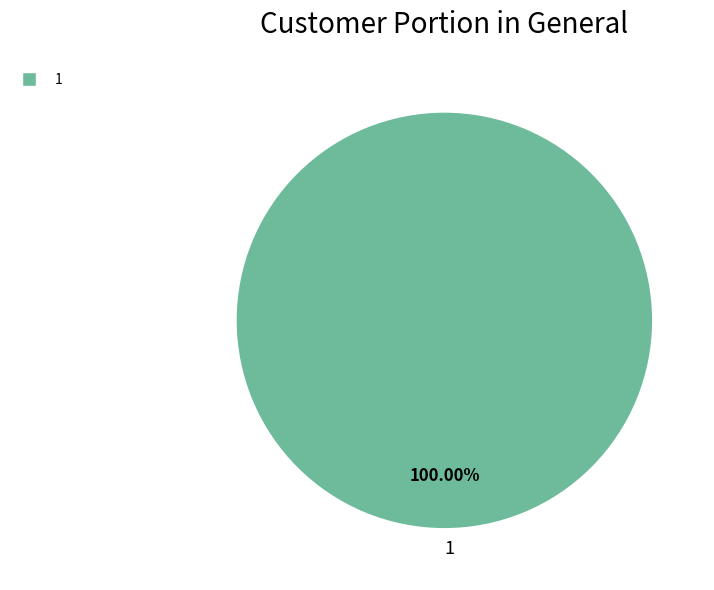

Rank the categories by value from highest to lowest.

1